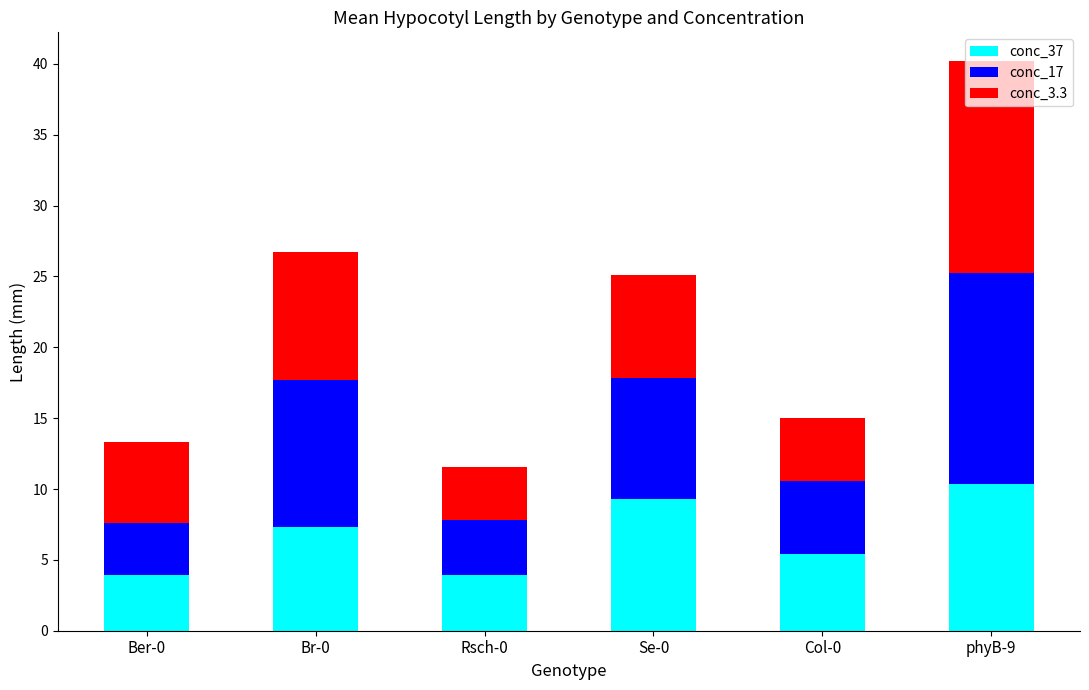

At which category is the sum across all series the highest?

phyB-9